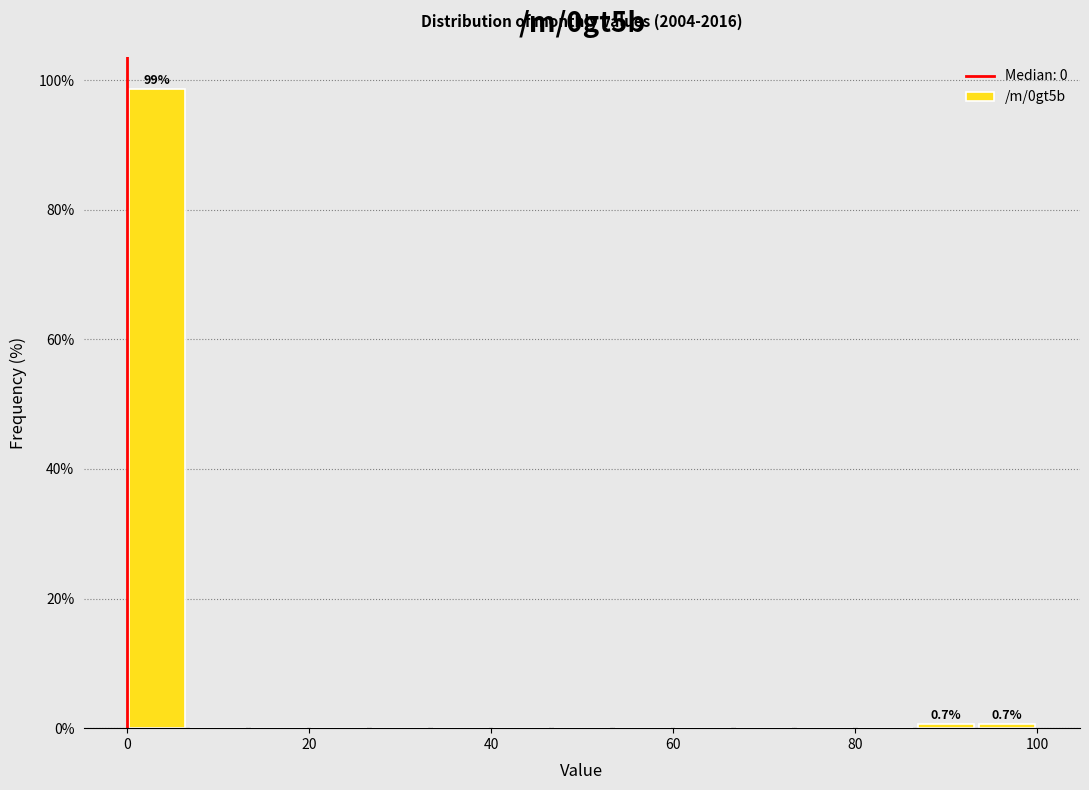

Read against the x-axis, roughly where is the centre of the tallest bar?

4